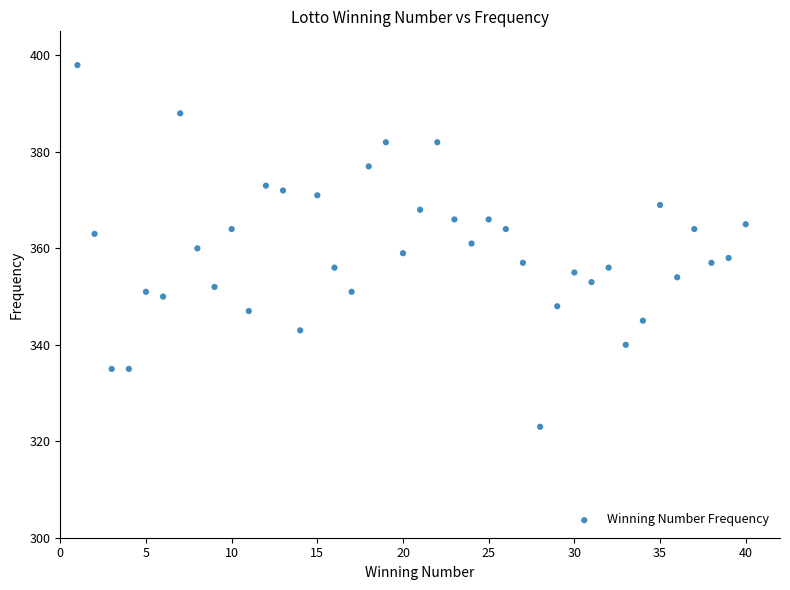

What is the range of X values (max minus min)?

39